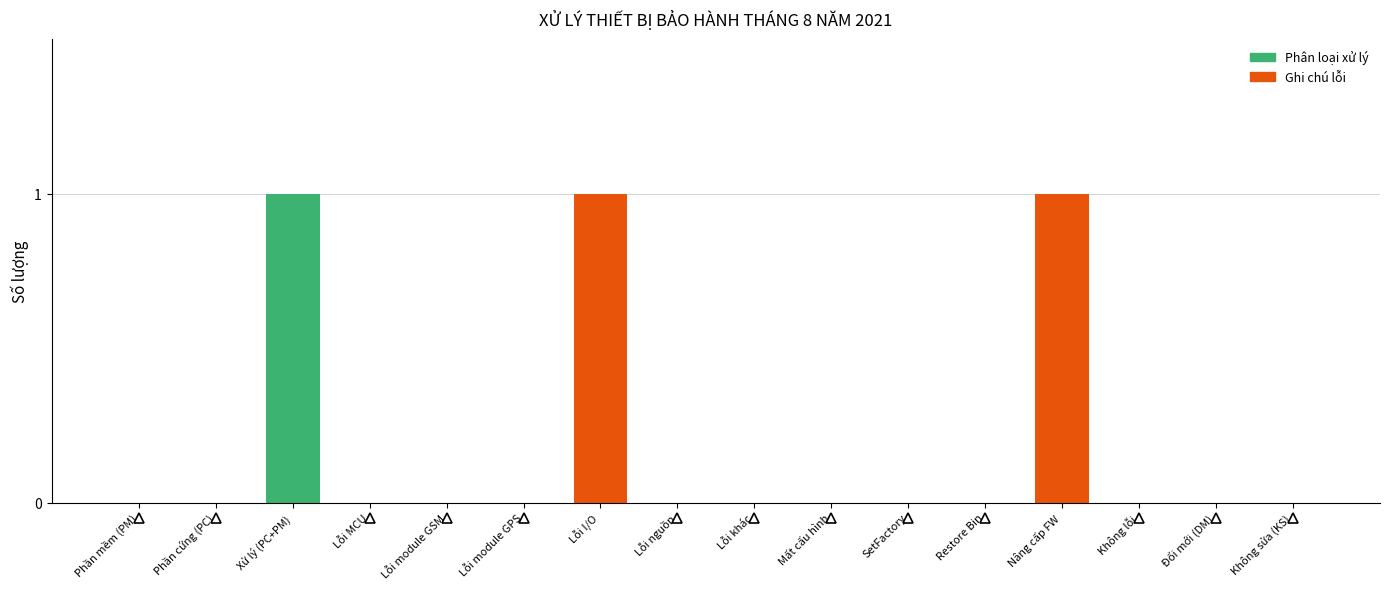

True or false: Ghi chú lỗi has a value of 0 at Không lỗi.

True